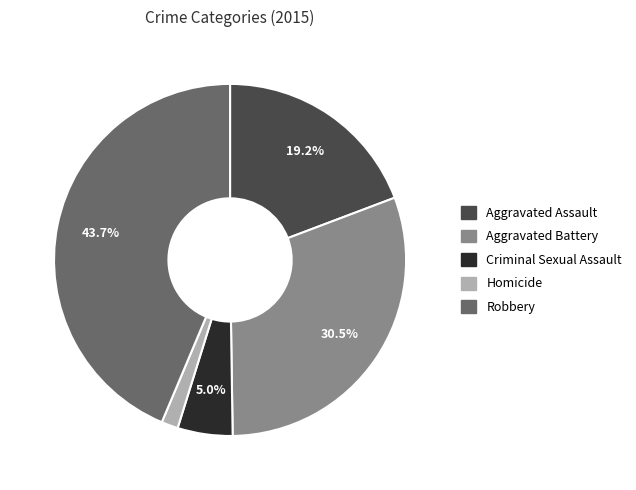

To the nearest percent, what is the combined percentage of Aggravated Battery and Homicide?

32%